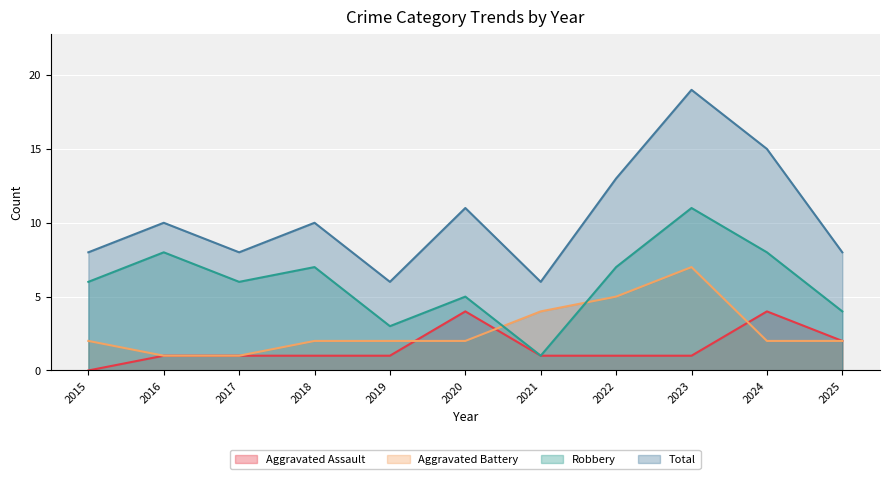

Which series has the largest total across all categories?

Total